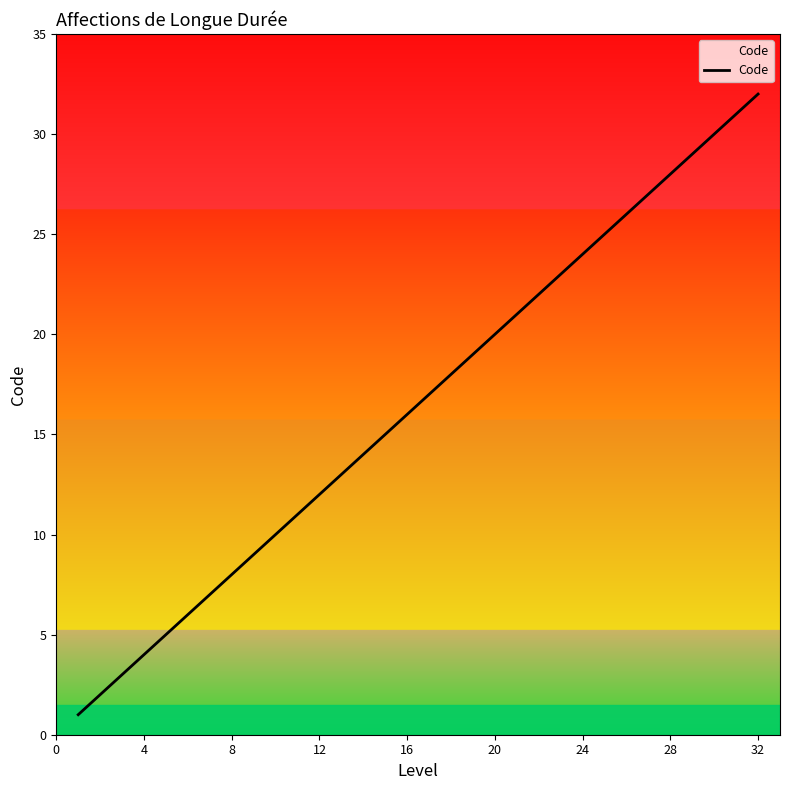

What is the difference between the maximum and minimum values?

31